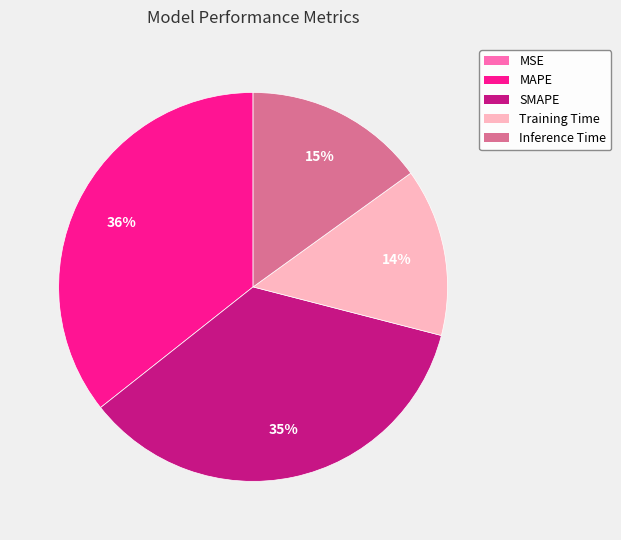

What is the ratio of the value at Inference Time to the value at SMAPE?

0.4